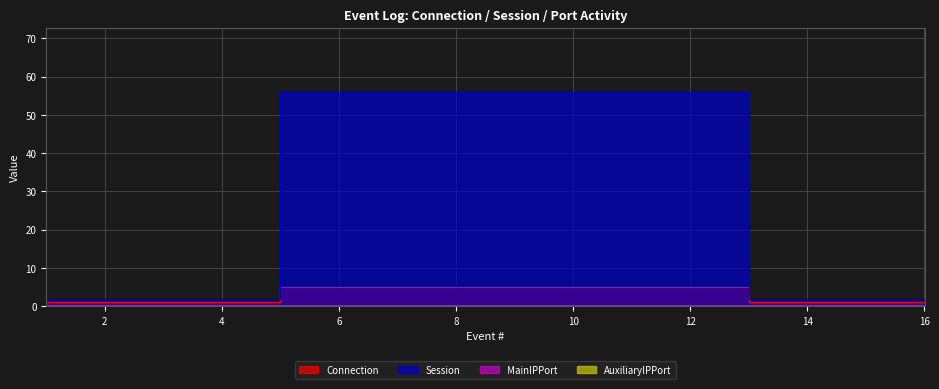

How many values in the Session series are below 56?

8